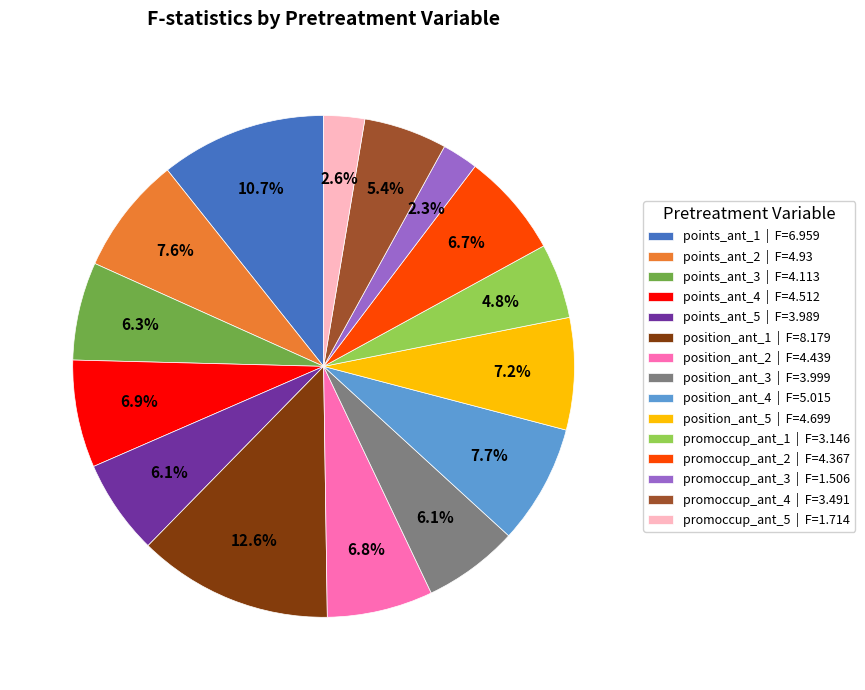

To the nearest percent, what is the difference between the largest and smallest slice percentages?

10%